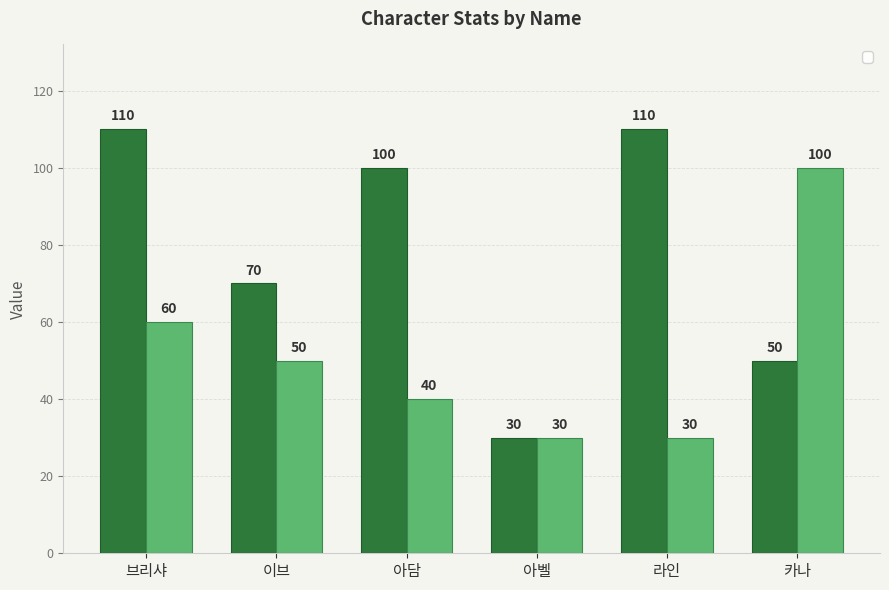

Is it true that _atk equals 39 at 라인?

False